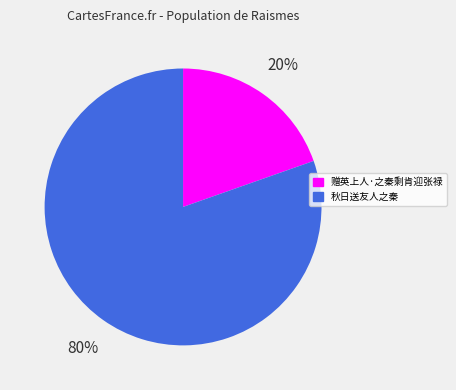

Is the sum of 秋日送友人之秦 and 赠英上人·之秦剩肯迎张禄 greater than half?

Yes